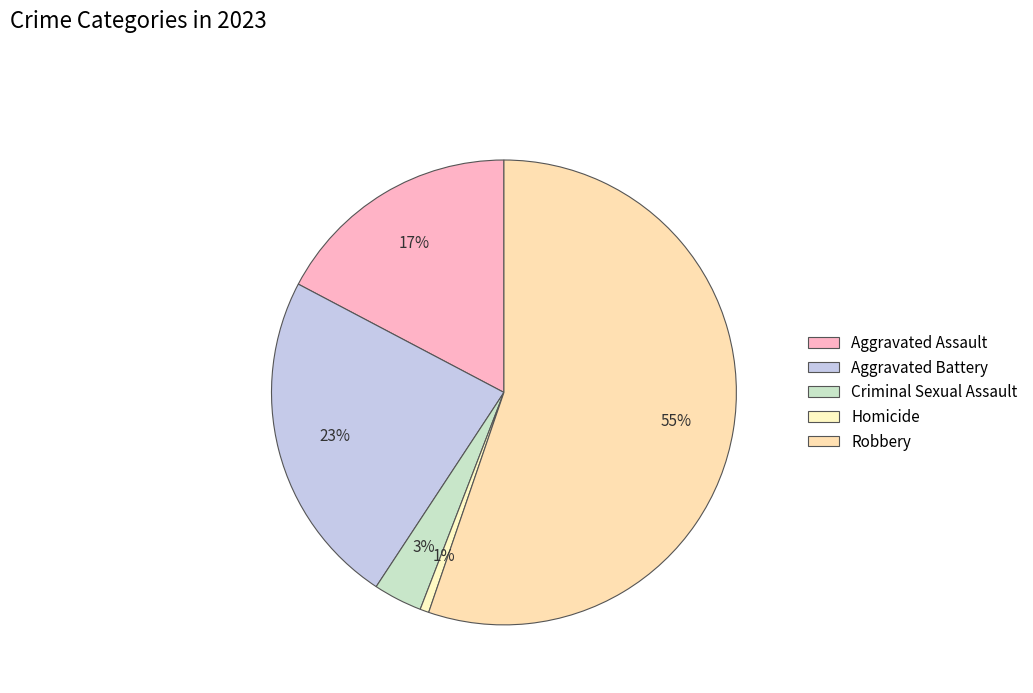

Rank the categories by value from highest to lowest.

Robbery, Aggravated Battery, Aggravated Assault, Criminal Sexual Assault, Homicide